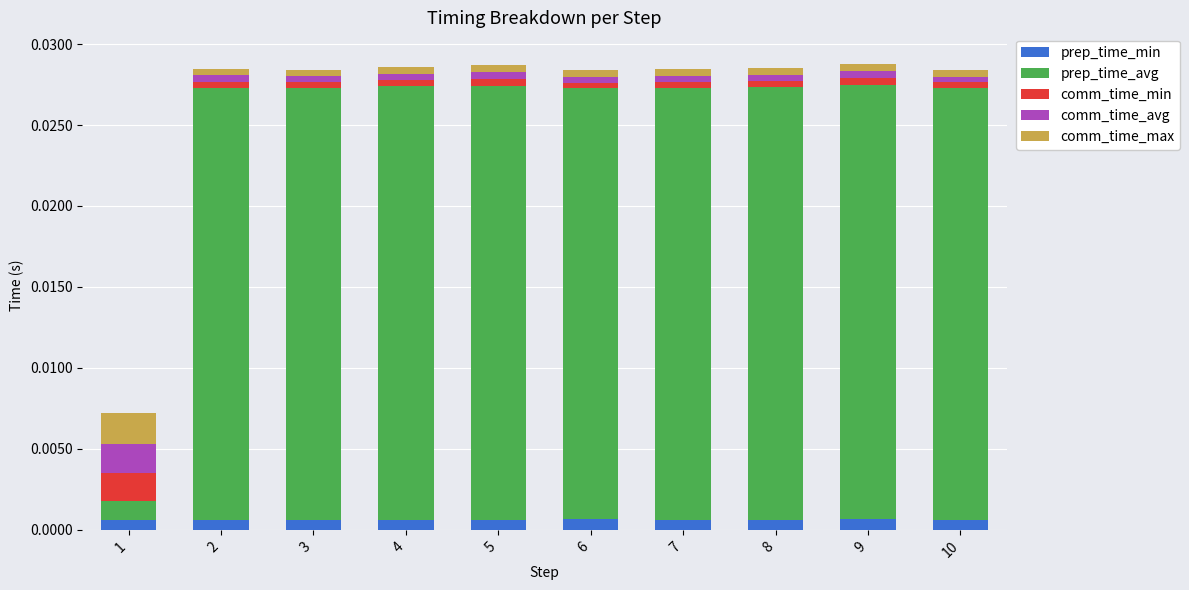

Between 10 and 6, which is larger?

6